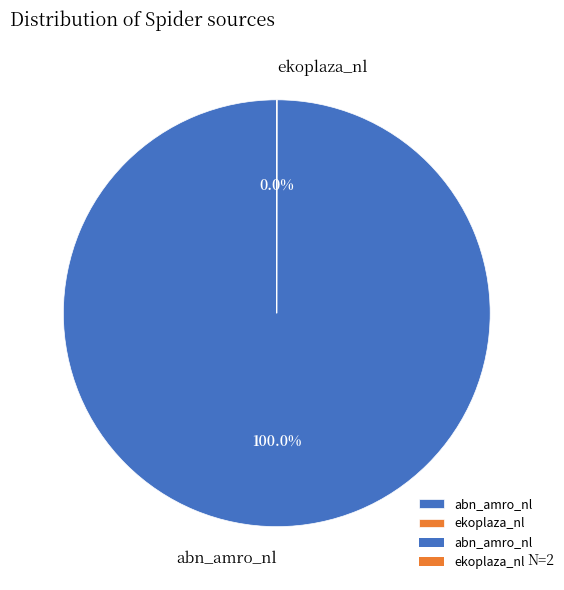

Which category accounts for the majority?

abn_amro_nl